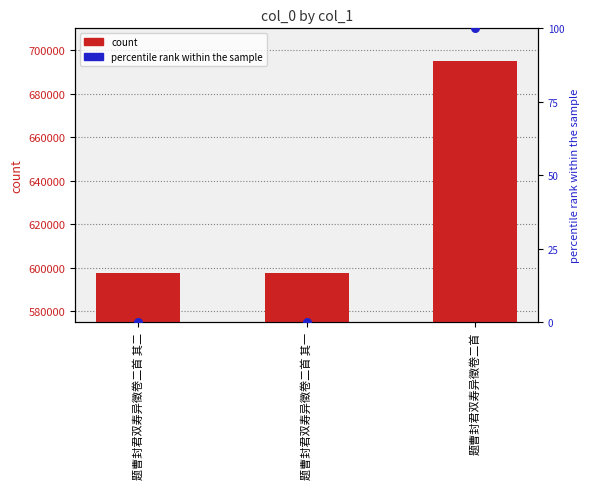

Which series contains the lowest Y value?

percentile rank within the sample